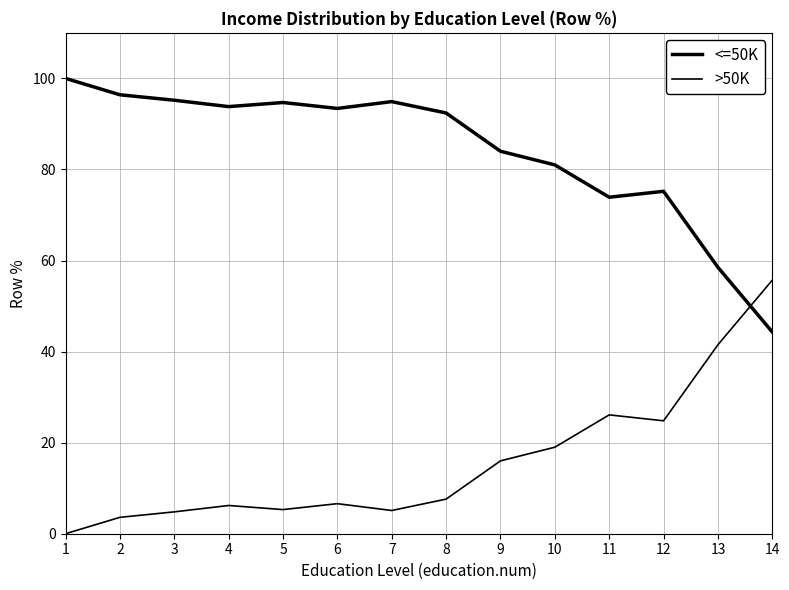

List the series in order of their peak value, lowest first.

>50K, <=50K